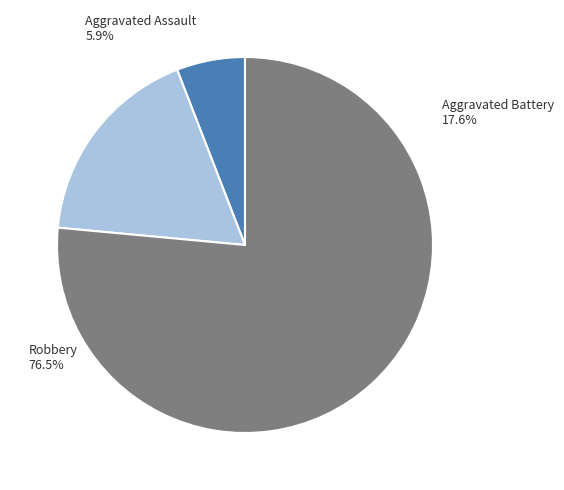

Is there a majority slice in this chart?

Yes